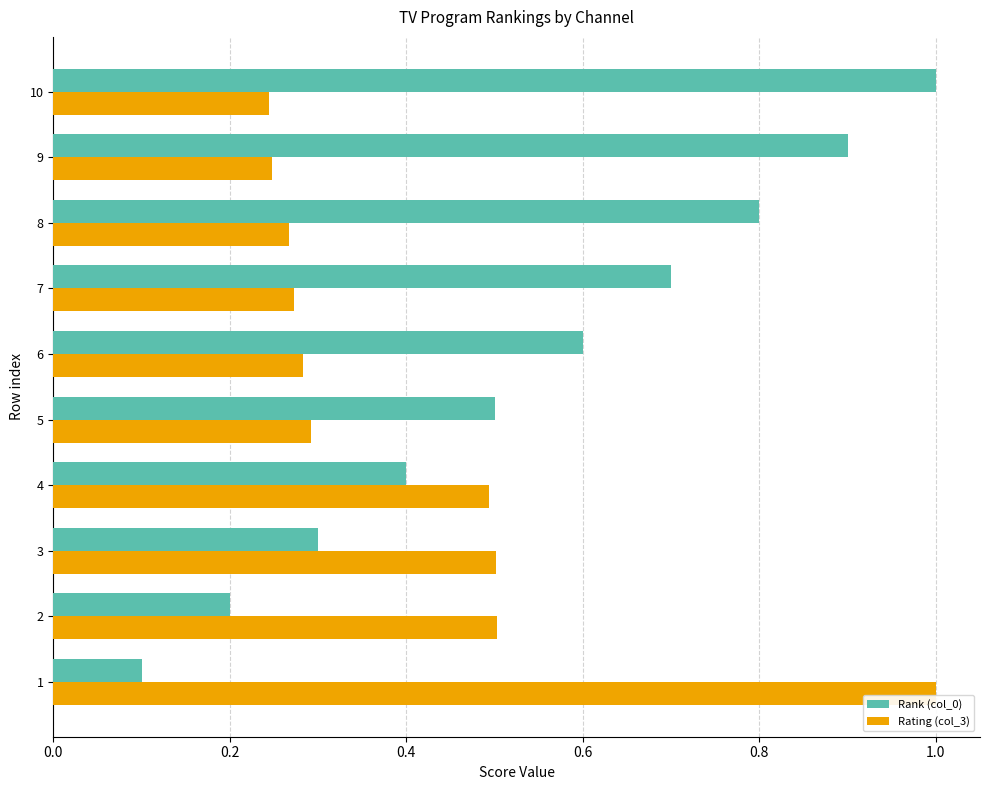

At which category is the sum across all series the highest?

10